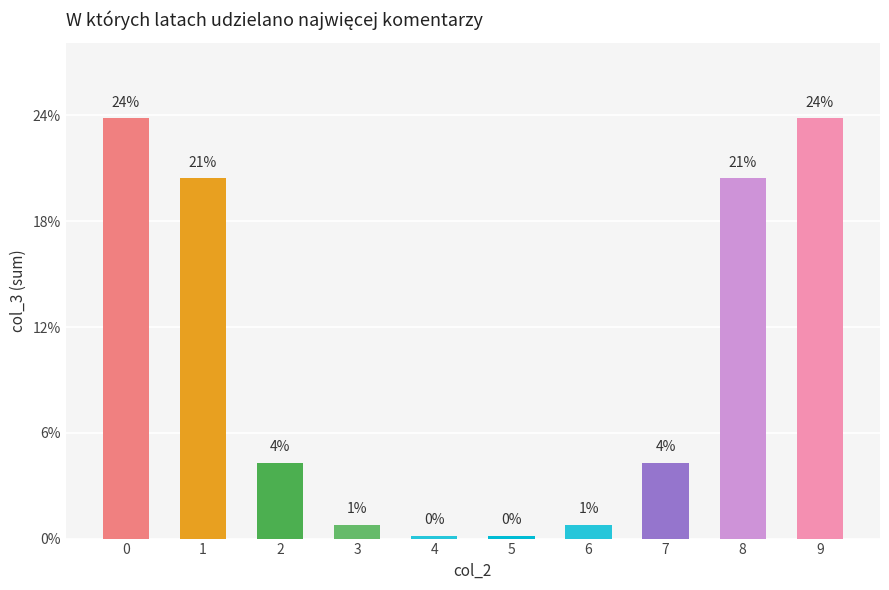

List the labels in order of value, smallest first.

4, 5, 3, 6, 2, 7, 1, 8, 0, 9